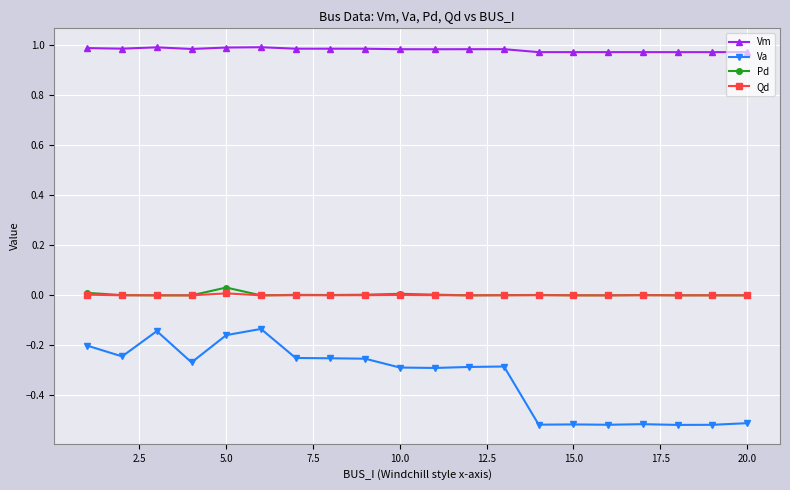

How many Vm values are between 0 and 1?

20